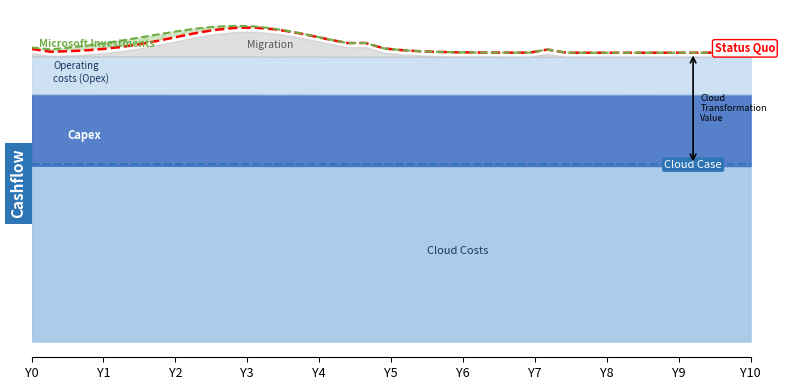

How many Microsoft Investments values are between 3 and 4?

40